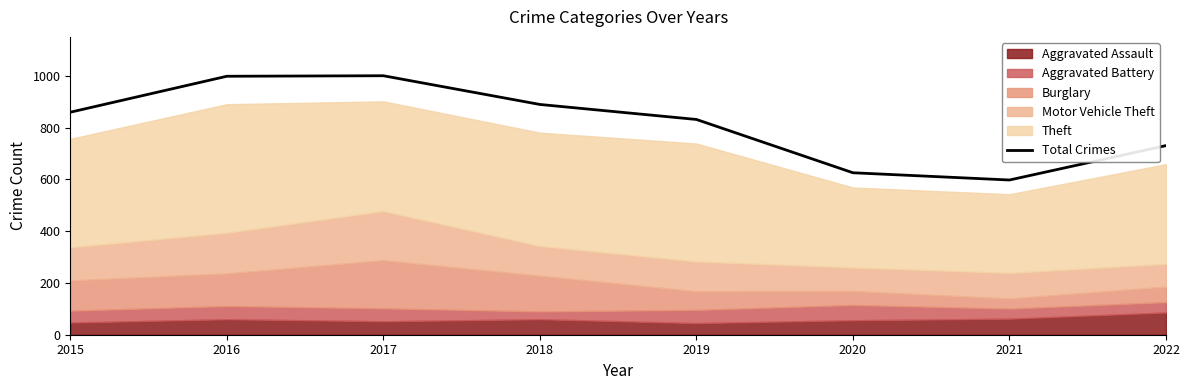

Reading left to right, what are all the values shown in this chart?

860	999	1001	890	832	626	598	731